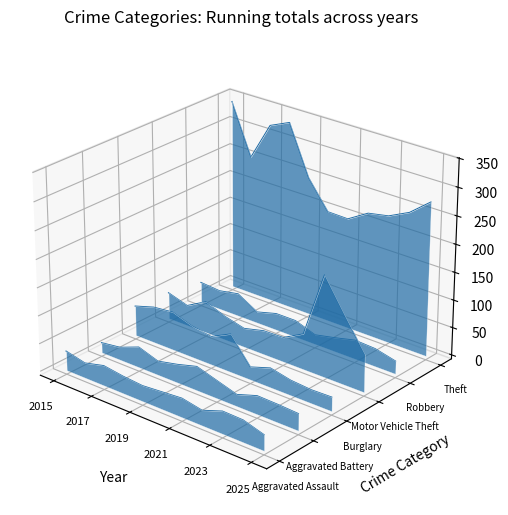

True or false: Aggravated Battery and Motor Vehicle Theft intersect in this chart.

False